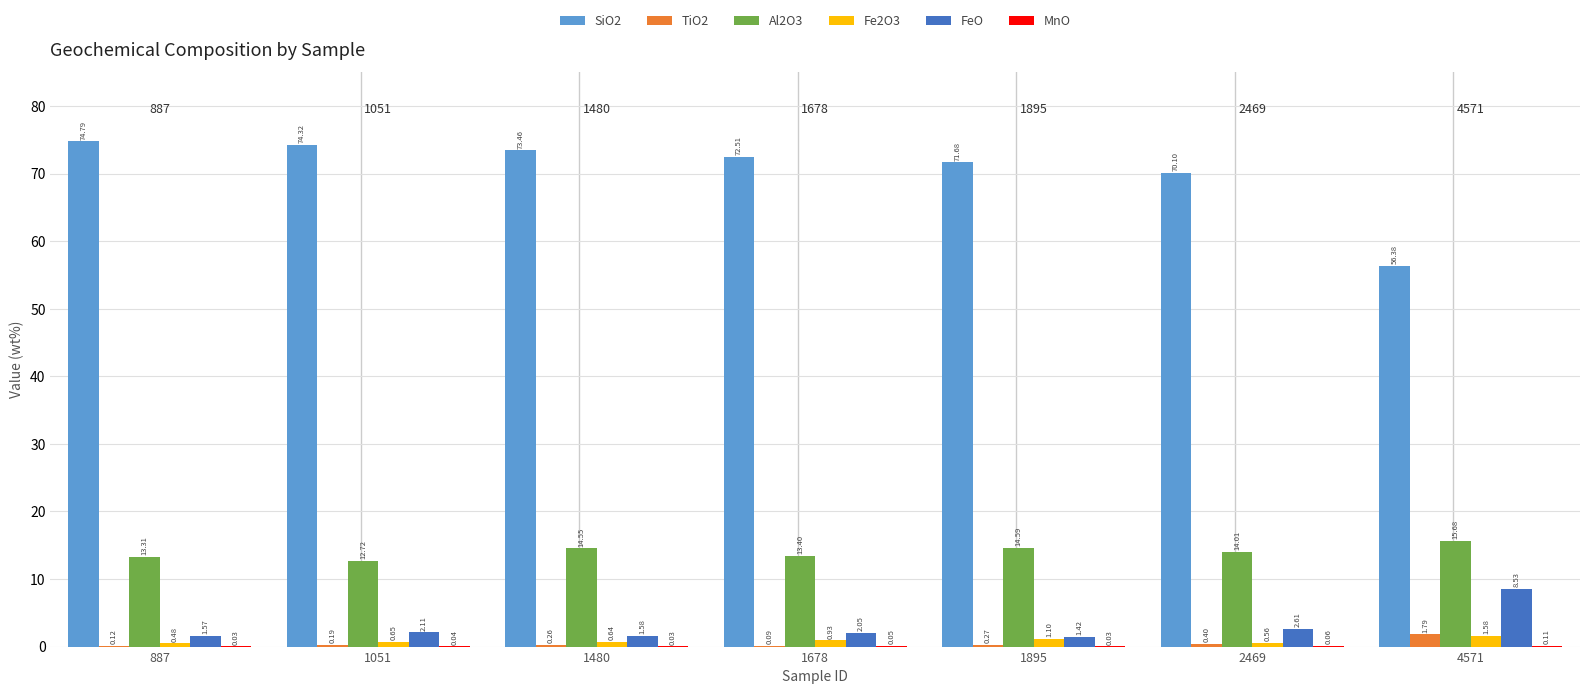

How many groups of bars are there?

7